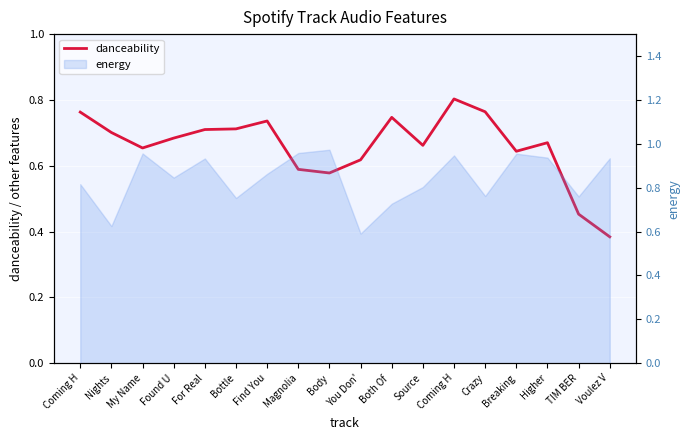

List the labels in order of value, largest first.

Coming H, Crazy, Coming H, Both Of , Find You, Bottle, For Real, Nights, Found U, Higher, Source, My Name, Breaking, You Don', Magnolia, Body, TIM BER, Voulez V